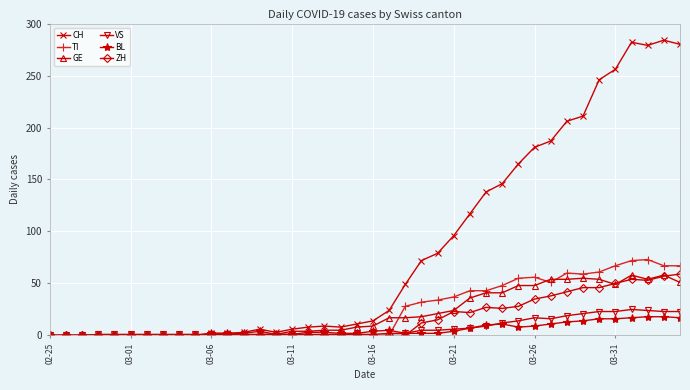

Which series has the widest spread of values?

CH